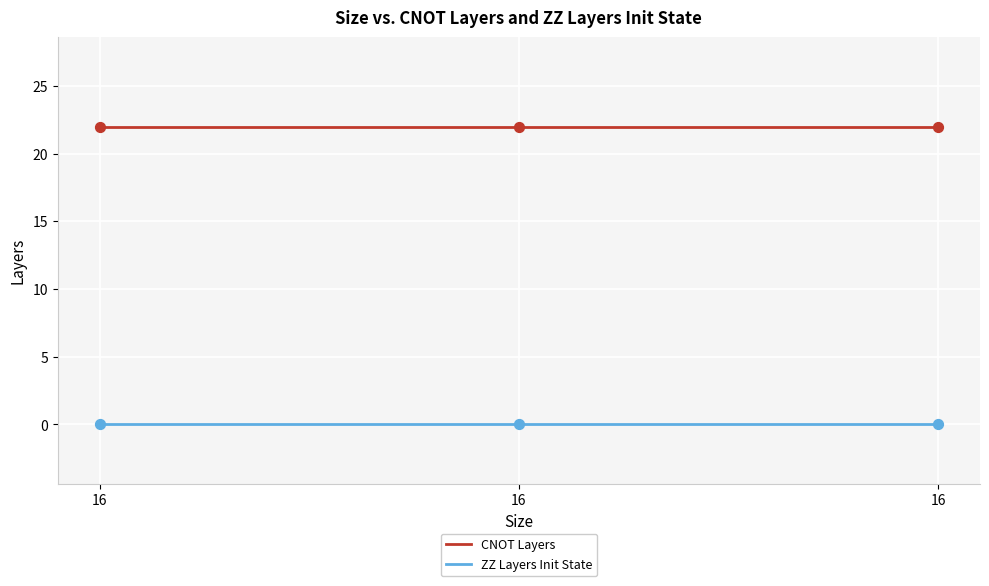

At which category is the sum across all series the highest?

16